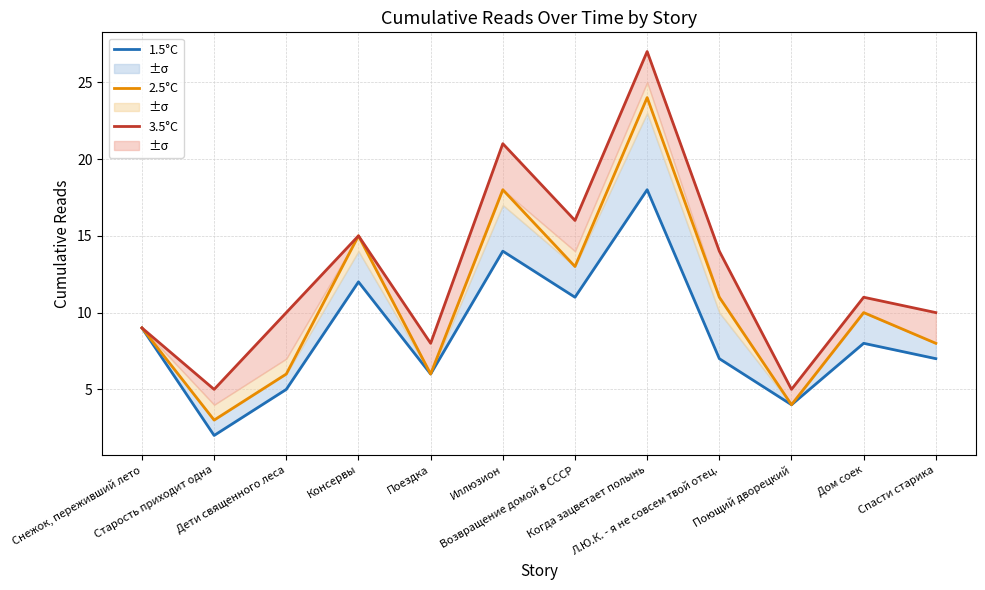

The 3.5°C series shows 32 at Иллюзион. True or false?

False